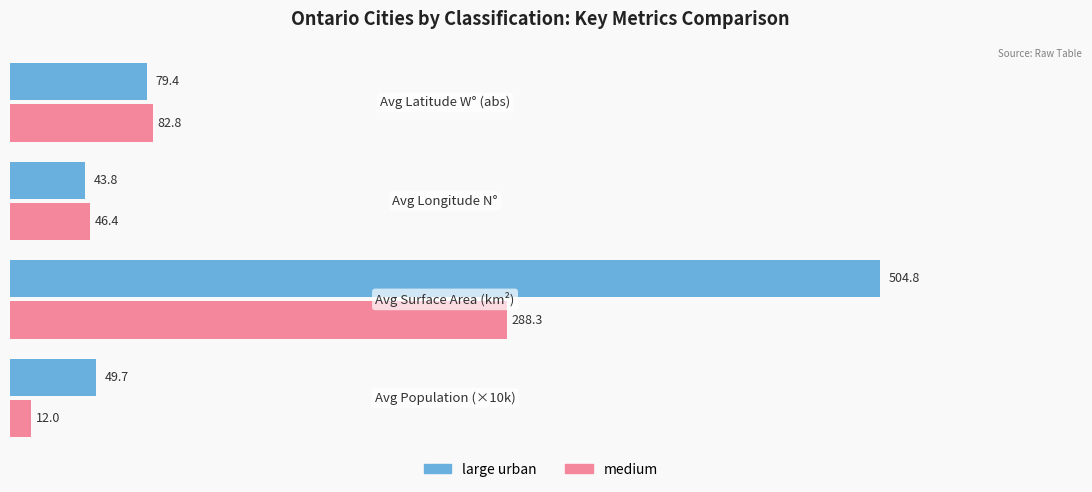

List the series in order of their peak value, highest first.

large urban, medium